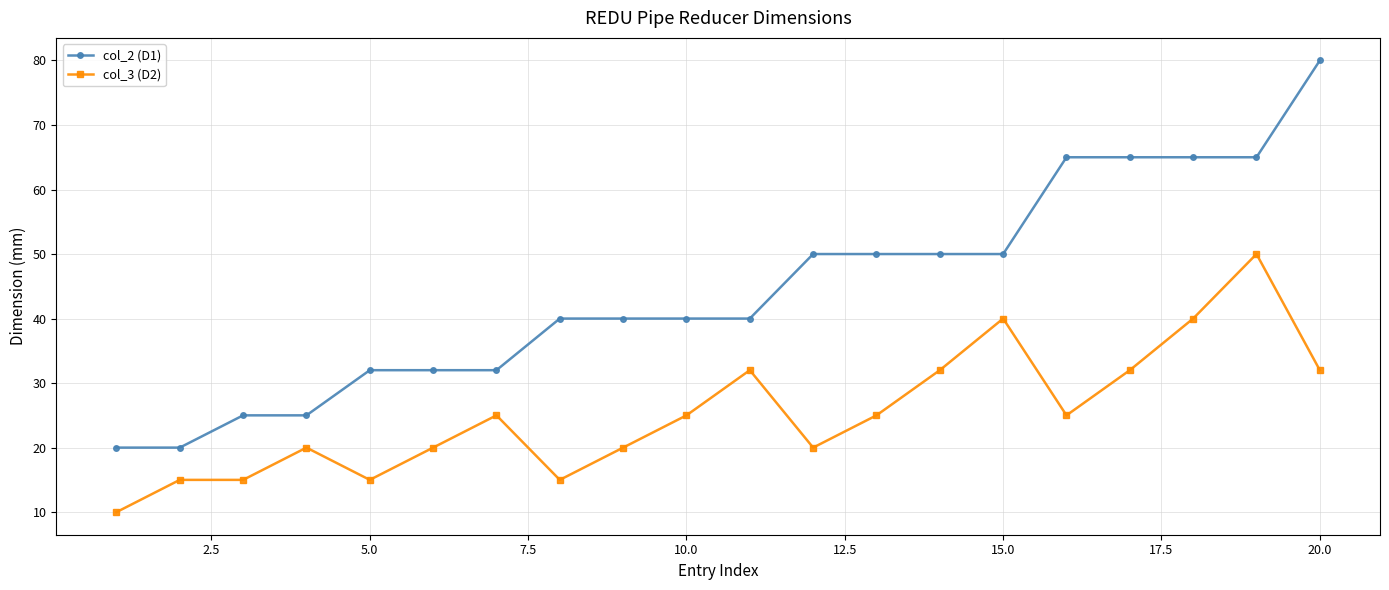

What is the value of the col_2 (D1) point at the 3rd from the left?

25